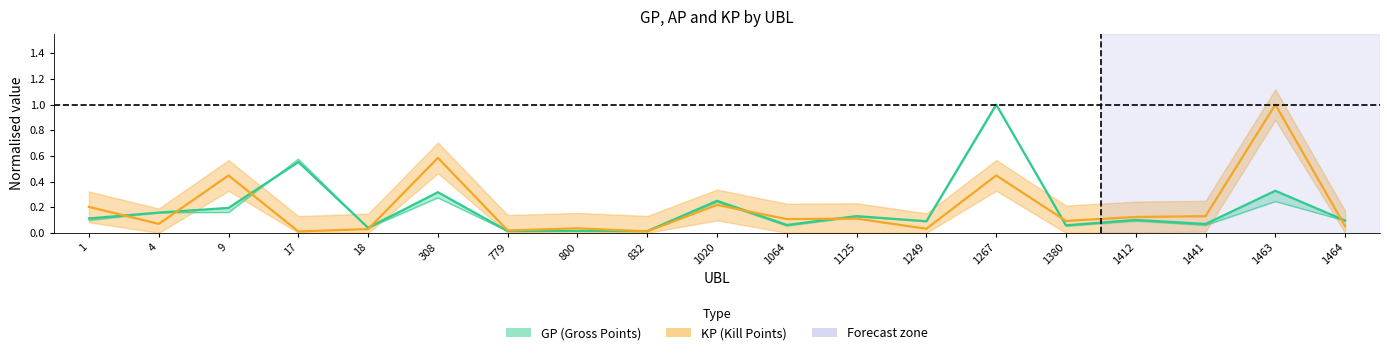

What value does the KP series have at 1125?

0.1